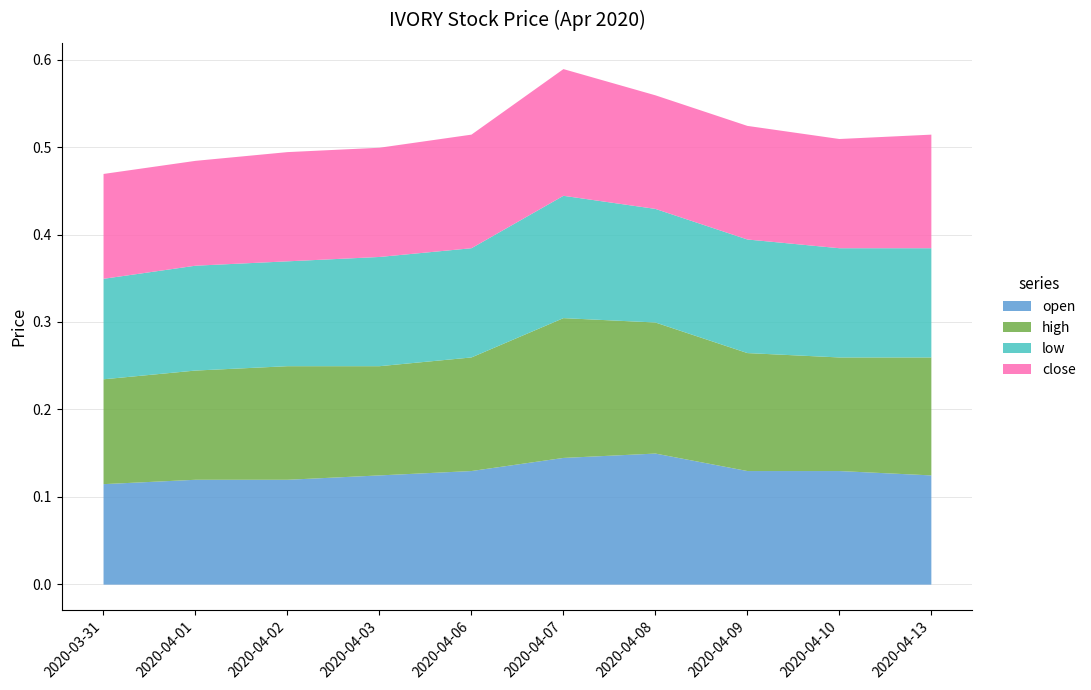

Where is low nearest to the value 0?

2020-03-31